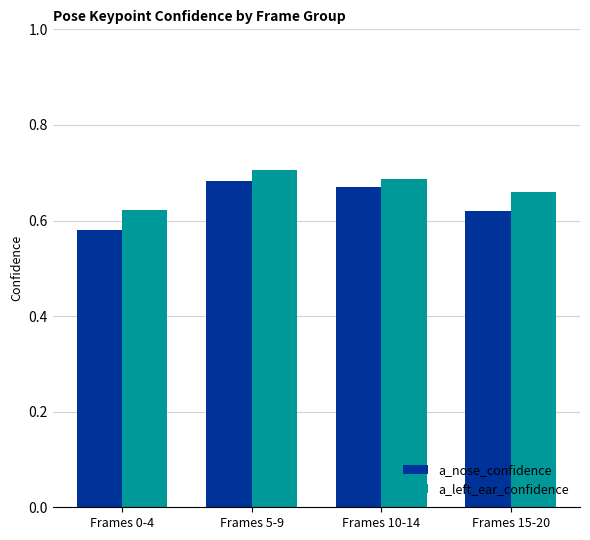

The value of a_nose_confidence at Frames 0-4 is 0.2. True or false?

False